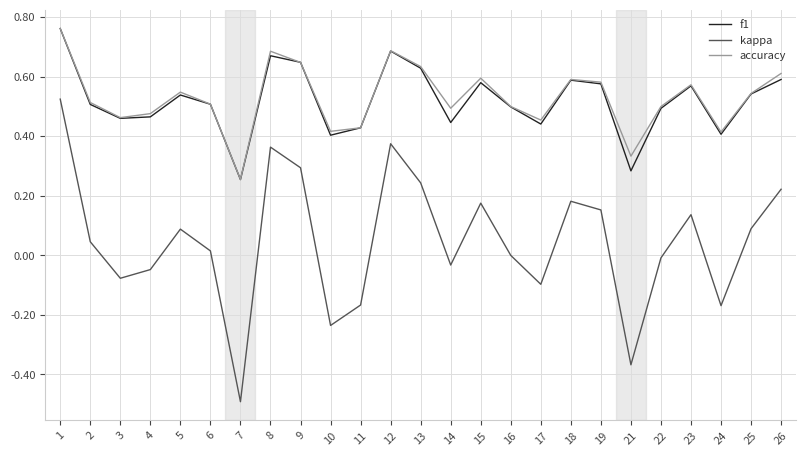

True or false: f1 and kappa cross at least once.

False